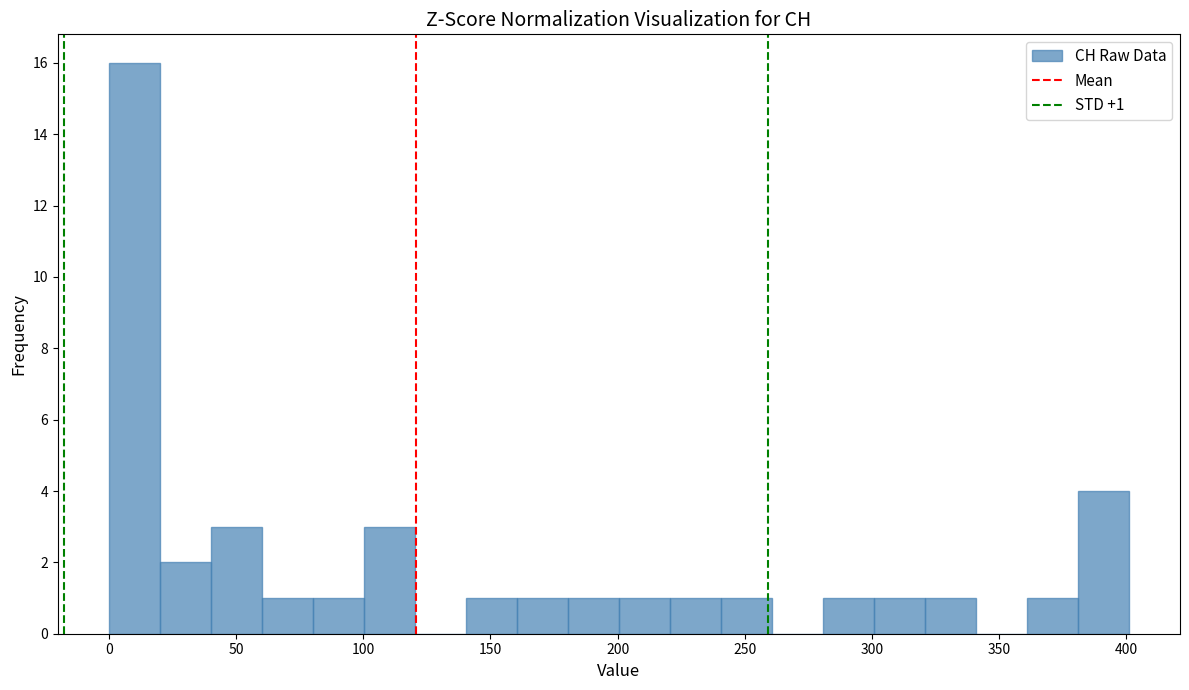

Which range on the x-axis has the tallest bar?

0 to 20